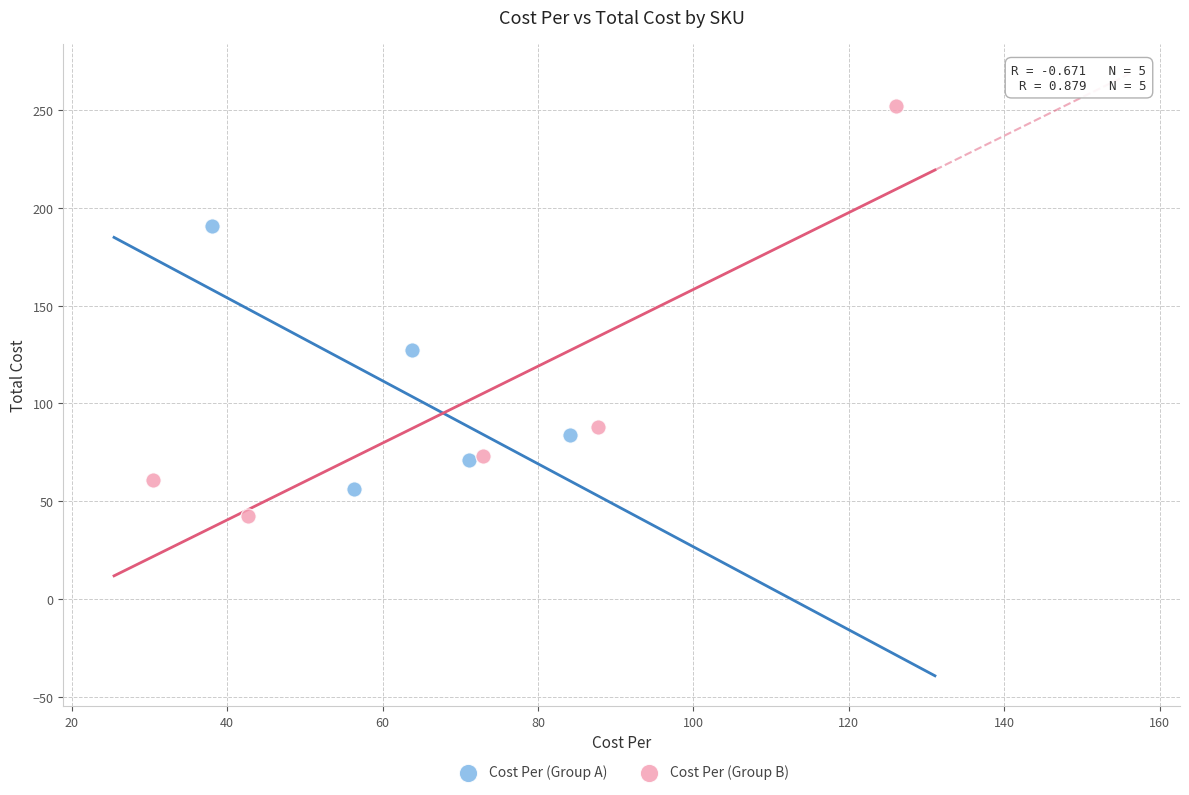

Which series reaches the minimum Y coordinate?

Cost Per (Group B)